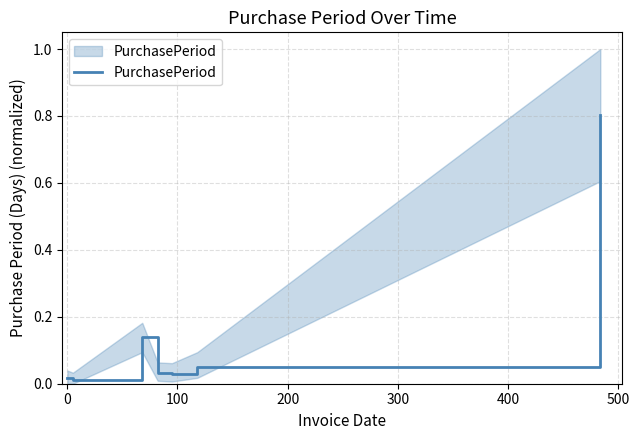

What is the label of the 3rd point from the left?

100